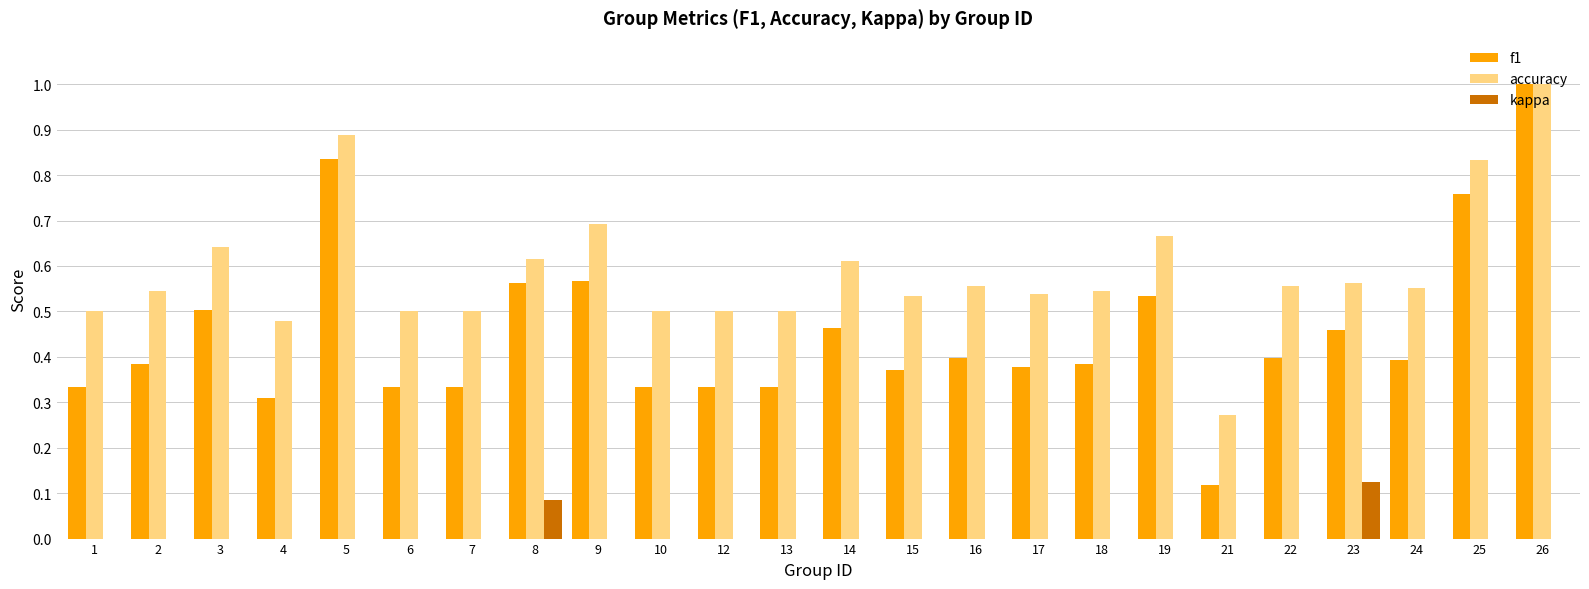

Which category has the highest value in the kappa series?

23